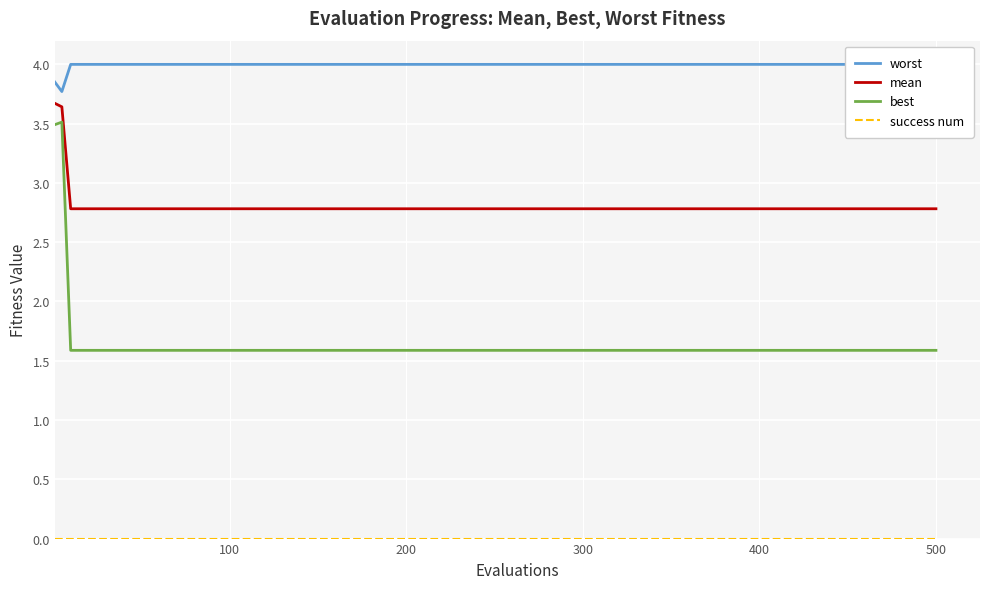

At how many categories does at least one series exceed 3?

32